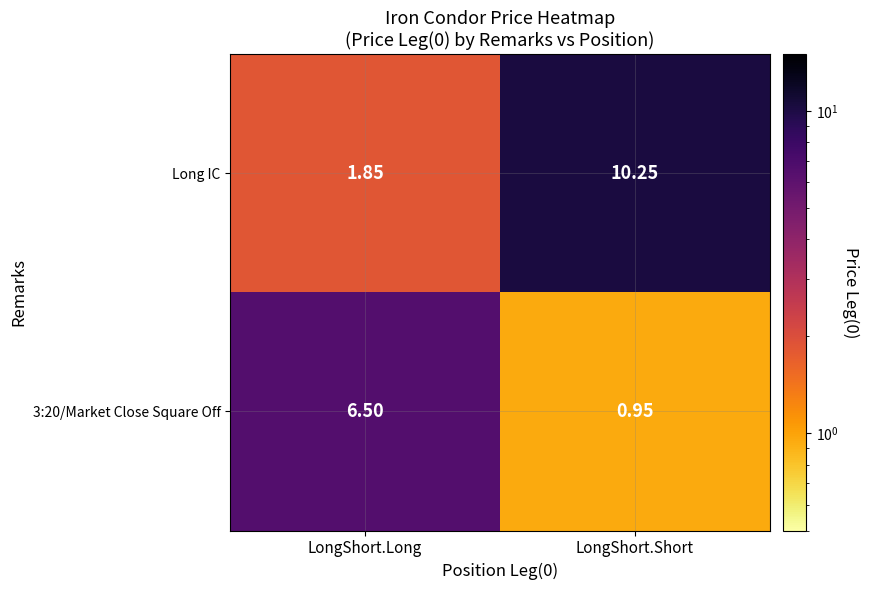

Which category has the lowest value across all series?

LongShort.Short